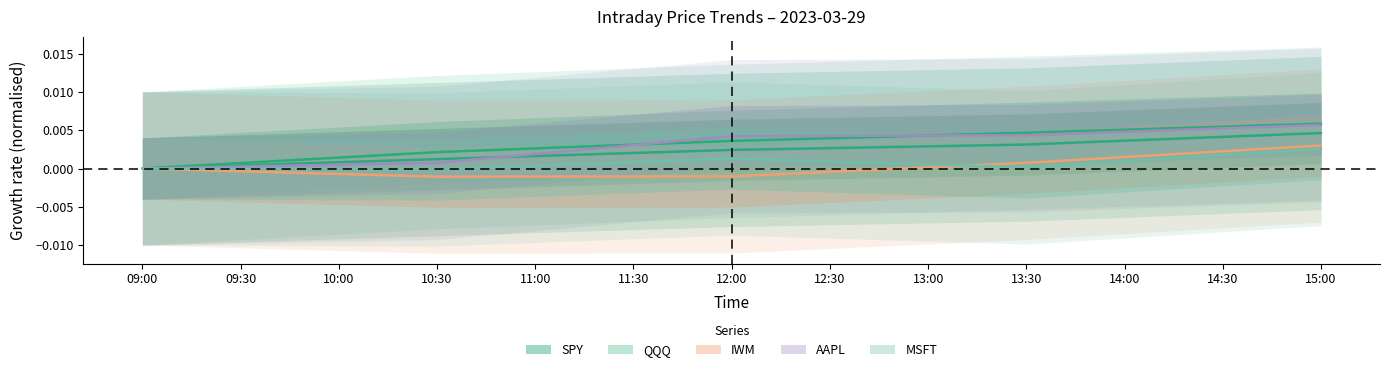

Rank the series by their maximum value, from lowest to highest.

MSFT, IWM, SPY, AAPL, QQQ